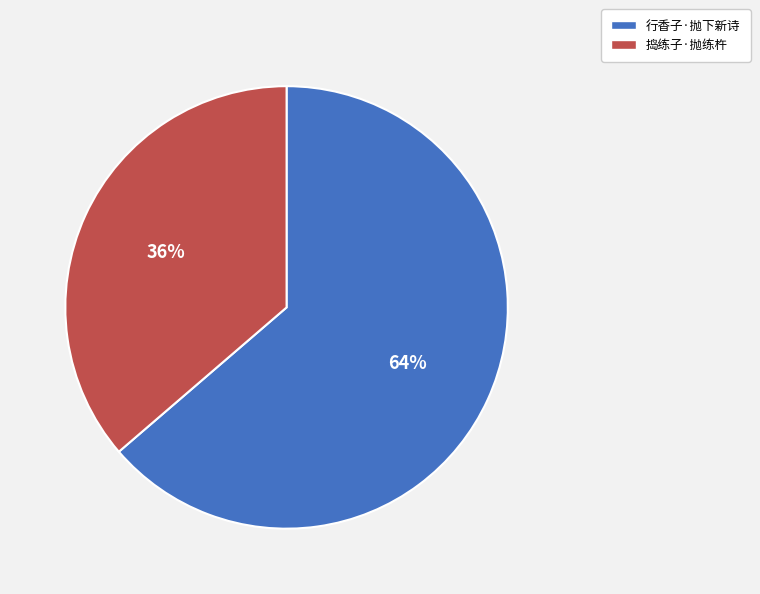

To the nearest percent, what percentage of the pie is 捣练子·抛练杵?

36%